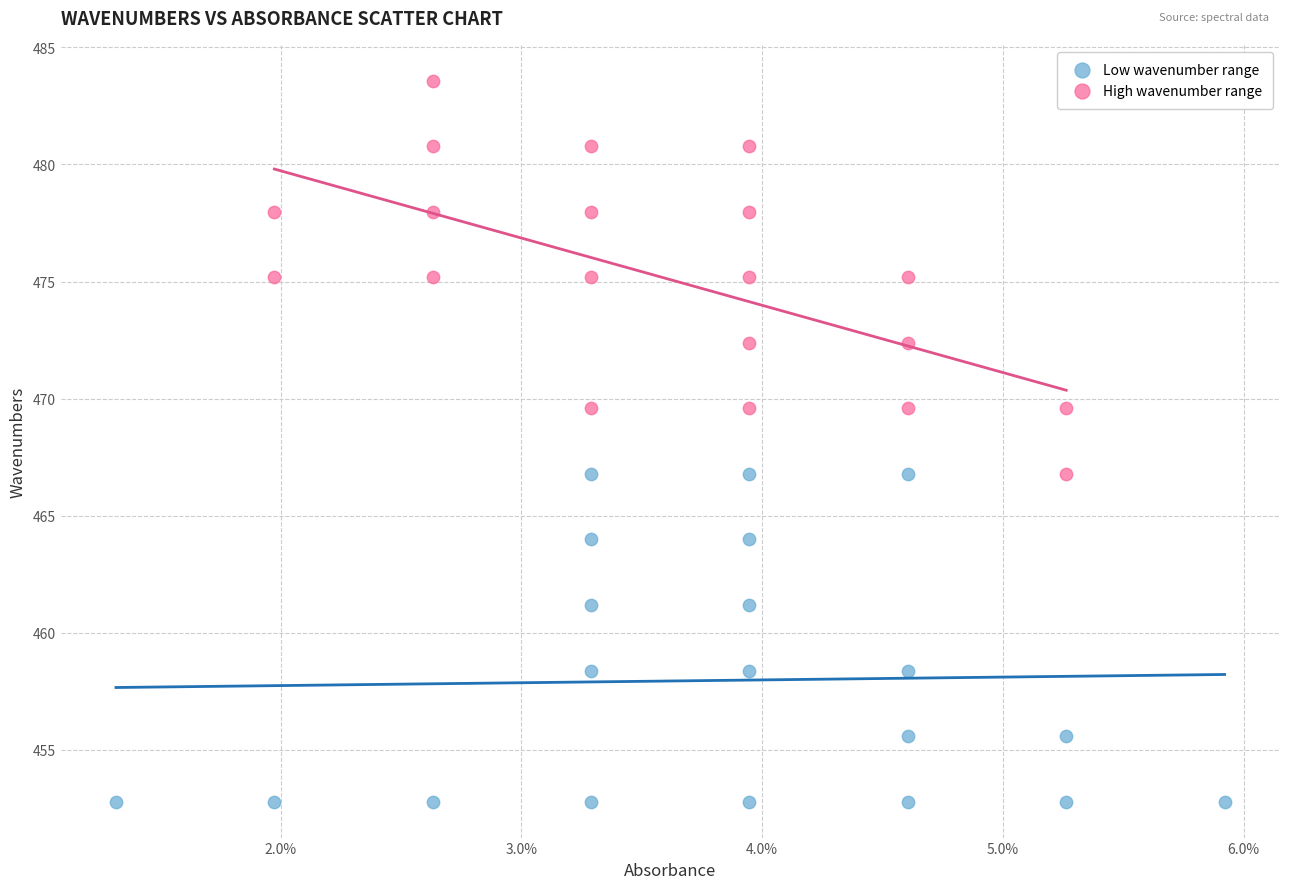

Which series reaches the minimum Y coordinate?

Low wavenumber range